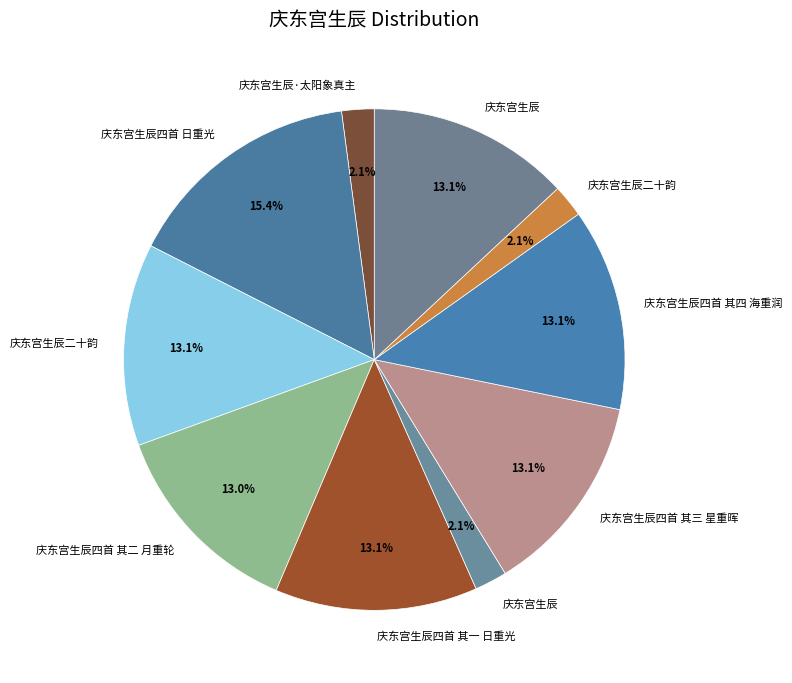

Which category has the biggest portion of the pie?

庆东宫生辰四首 日重光